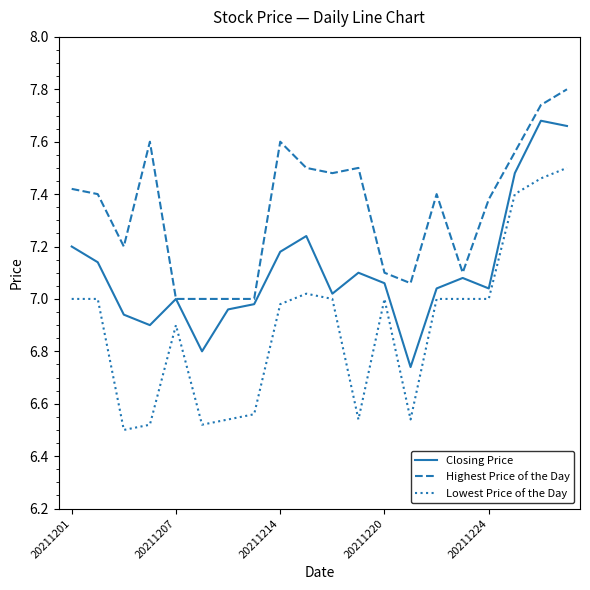

True or false: Lowest Price of the Day and Highest Price of the Day intersect in this chart.

False